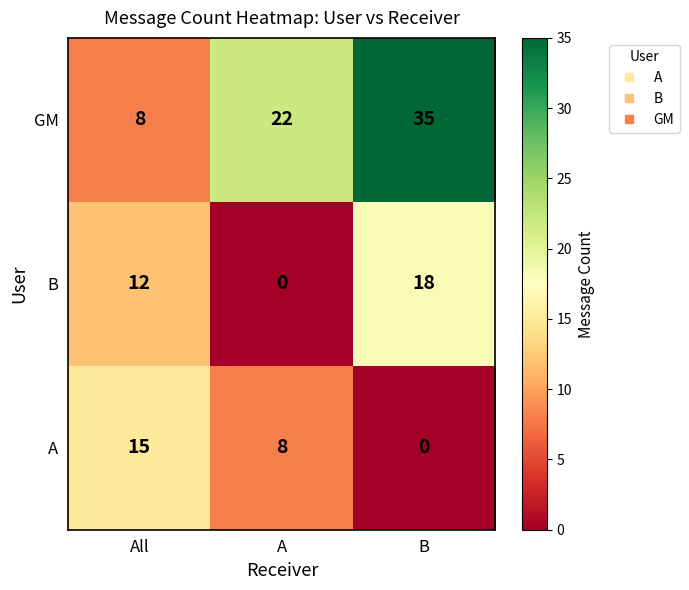

What is the approximate value of GM at B?

35